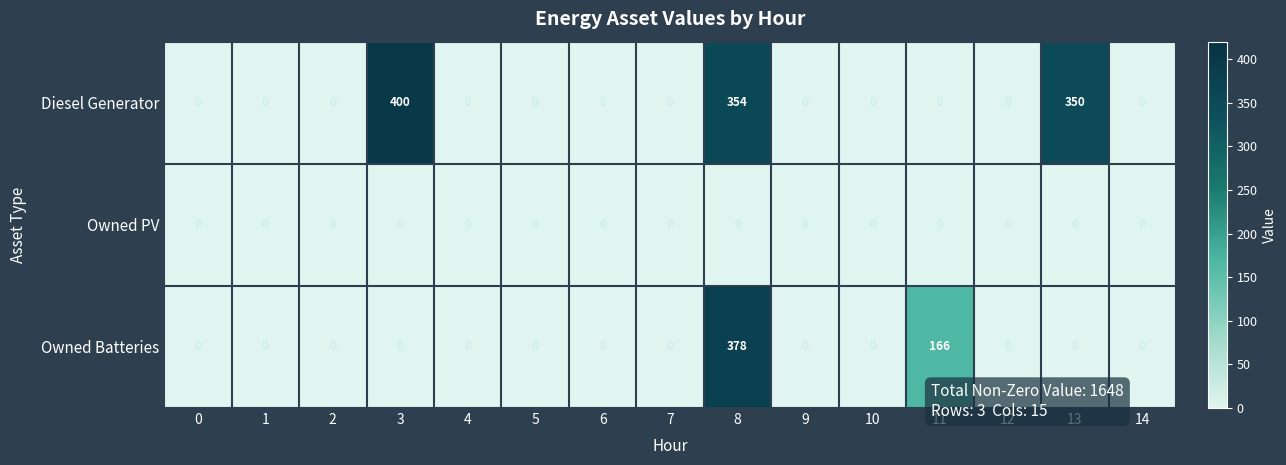

At which category is the sum across all series the highest?

8